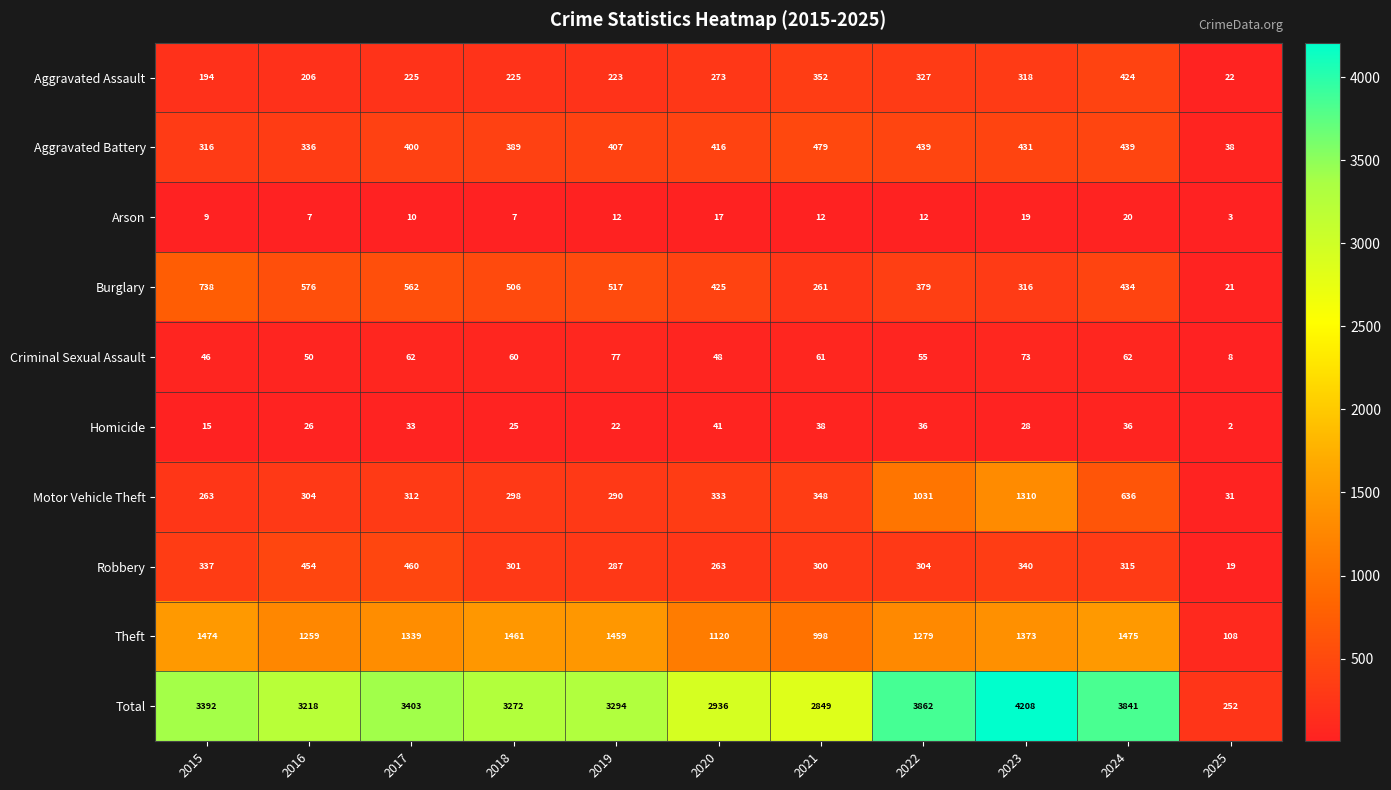

What is the spread (max minus min) of values at 2019?

3282